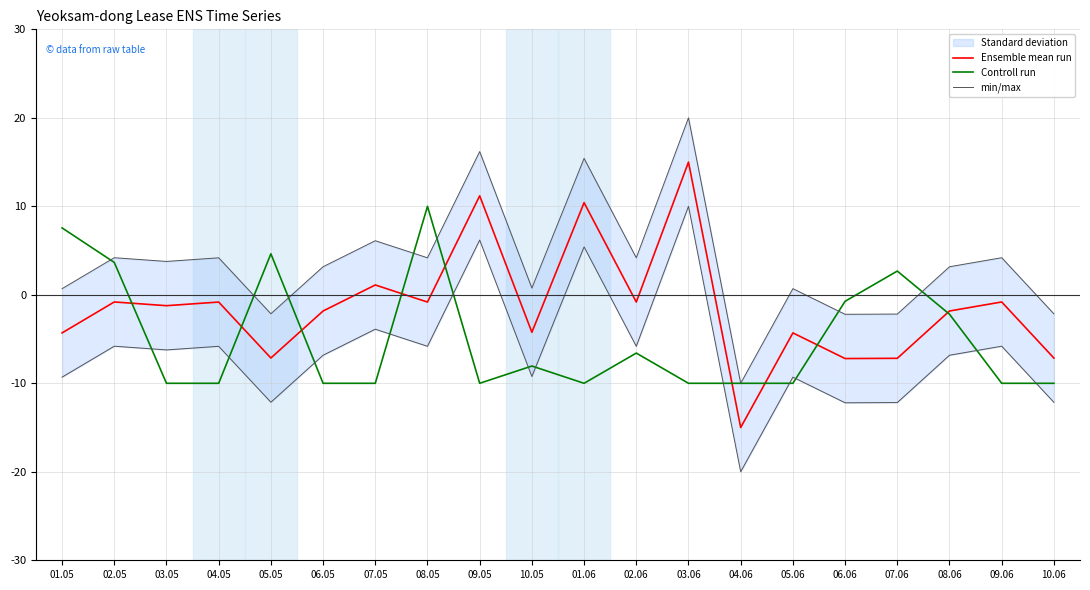

How many times do min/max and Controll run cross each other?

7